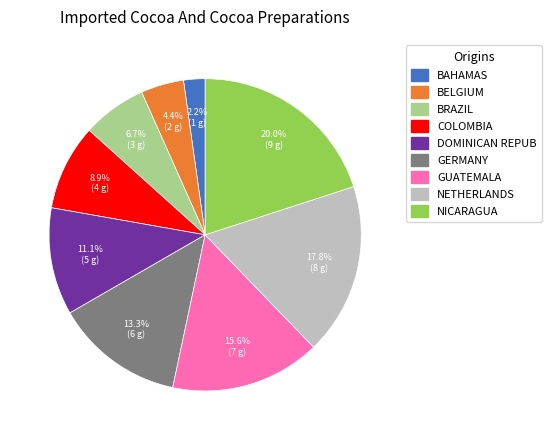

Is there a majority slice in this chart?

No